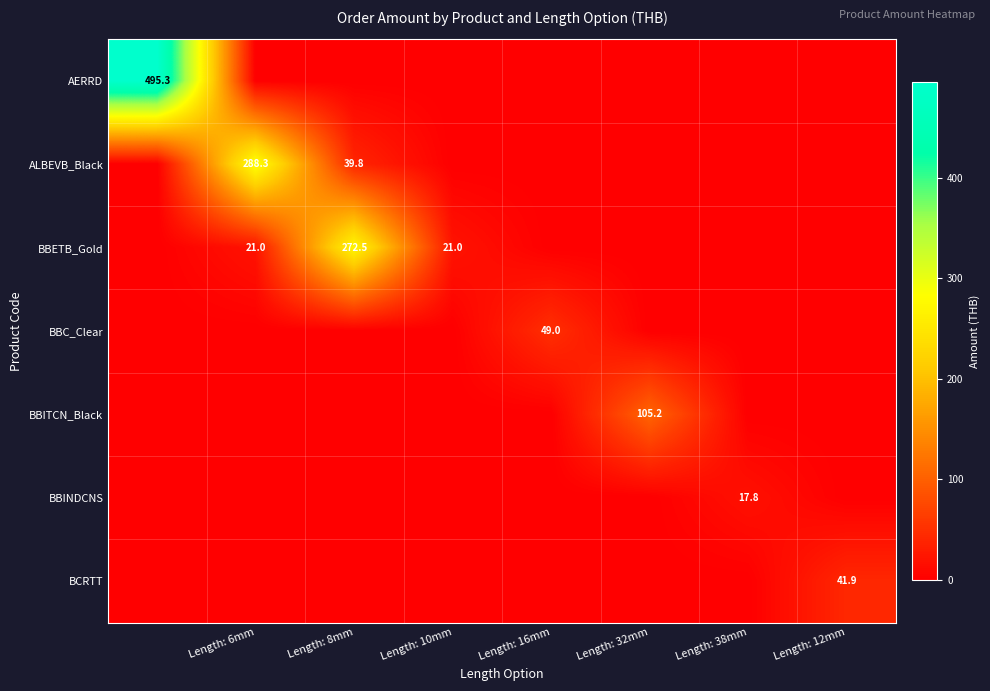

The value of BBC_Clear at Length: 16mm is 18.8. True or false?

False